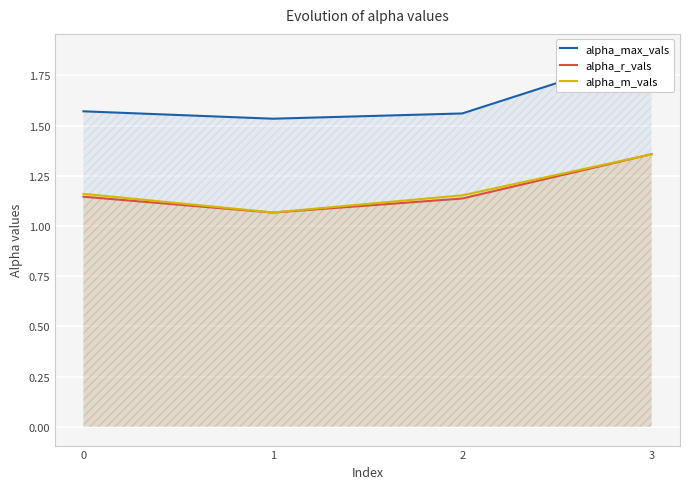

What are all the series names shown in the legend?

alpha_max_vals, alpha_r_vals, alpha_m_vals